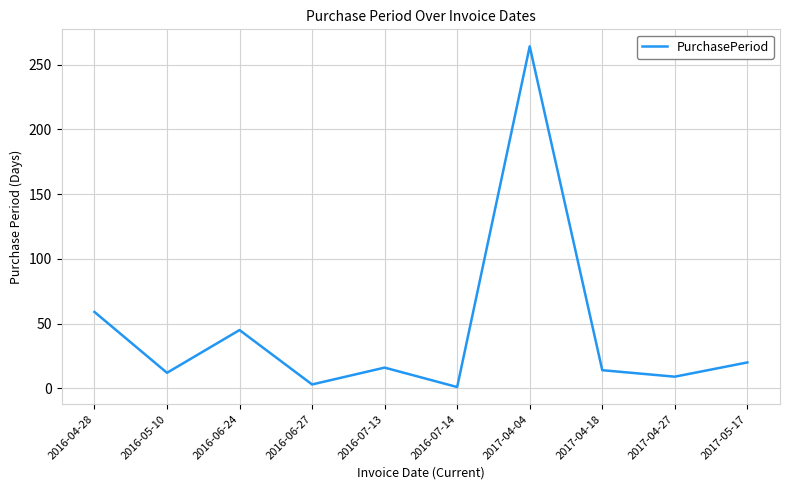

What value does the data have at 2016-04-28, to the nearest 10?

60